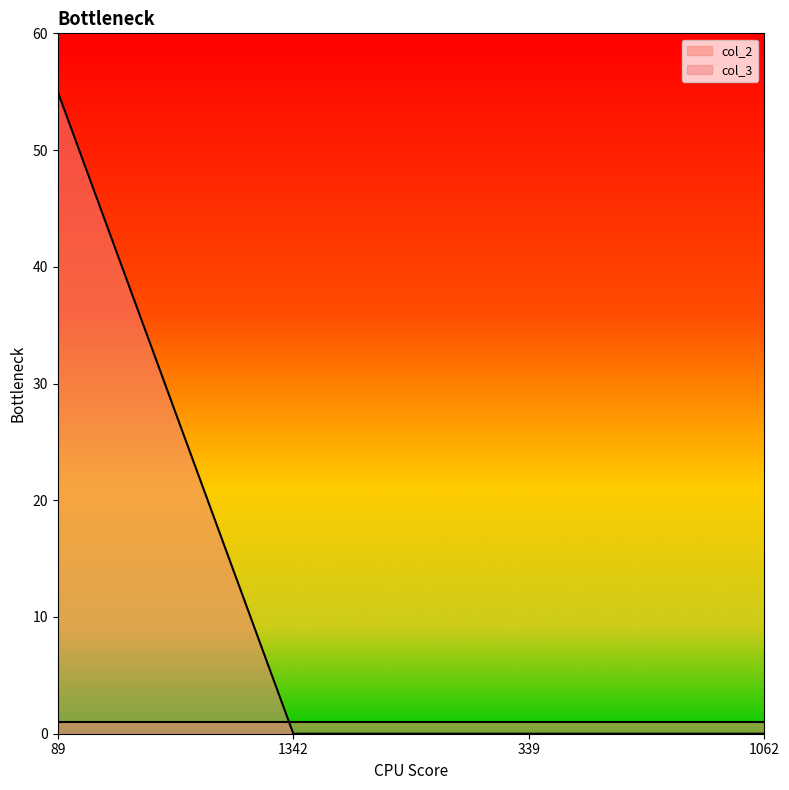

List the labels in order of value, largest first.

89, 1342, 339, 1062